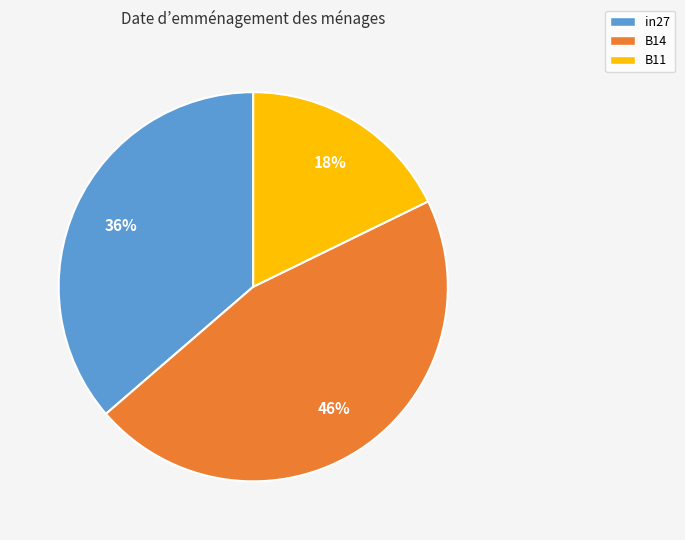

Is it true that B14 is 46% of the pie?

True